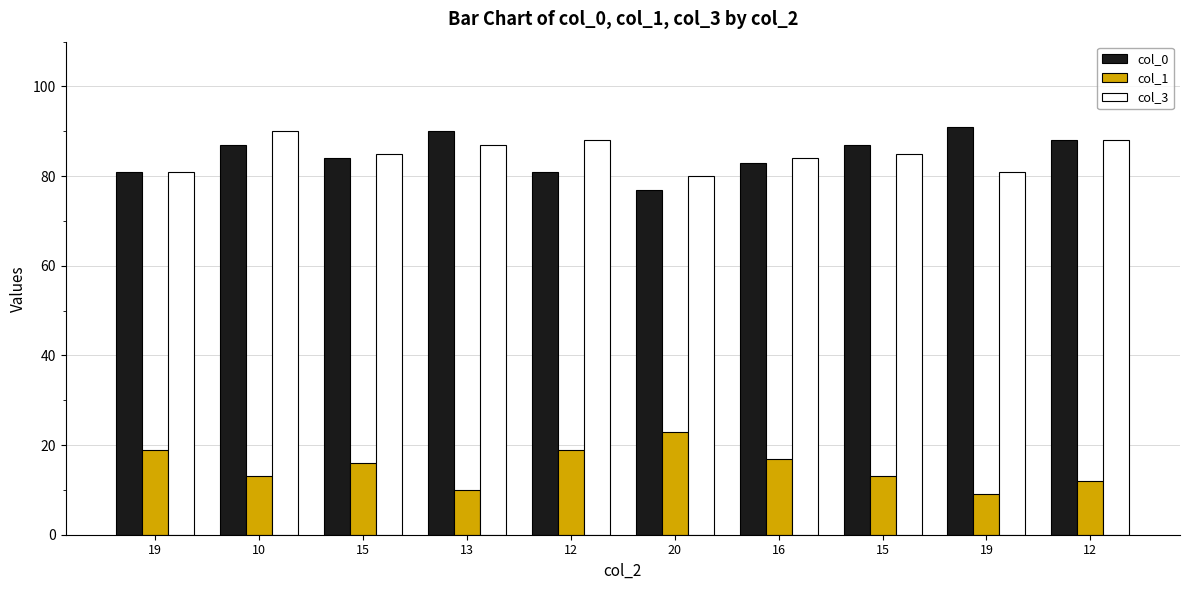

What is the label of the 2nd bar from the right?

19